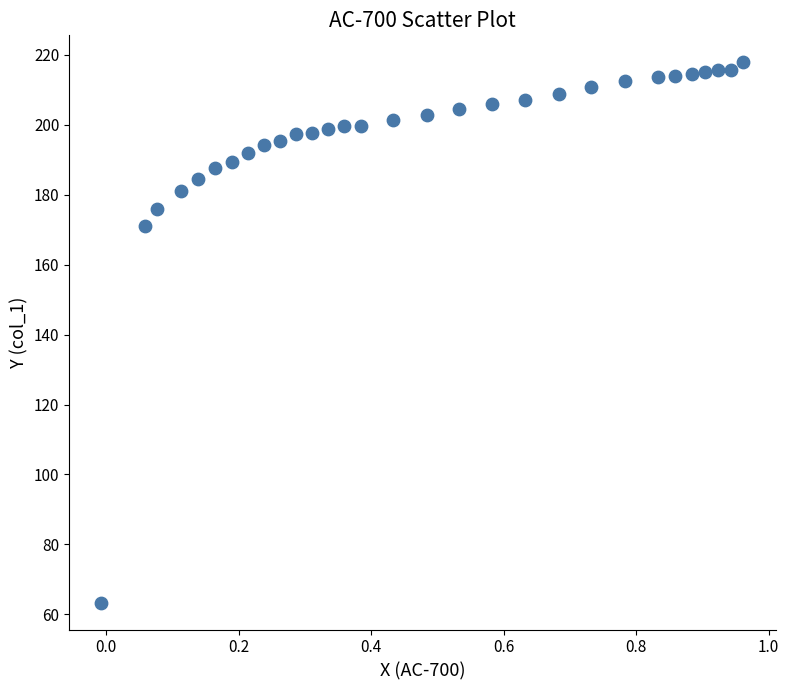

What is the range of Y values (max minus min)?

154.5